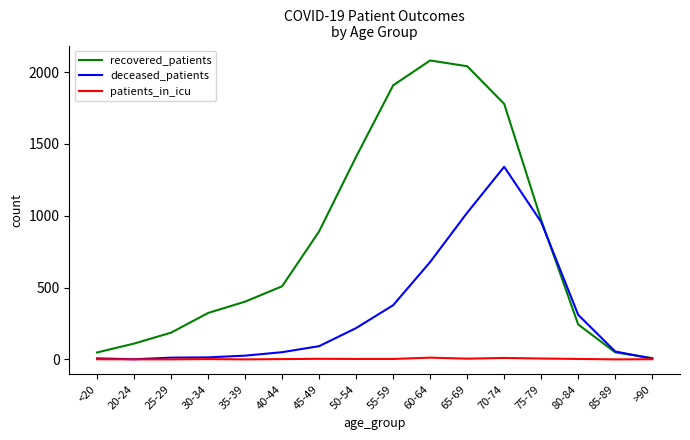

Where is recovered_patients nearest to the value 1045?

75-79